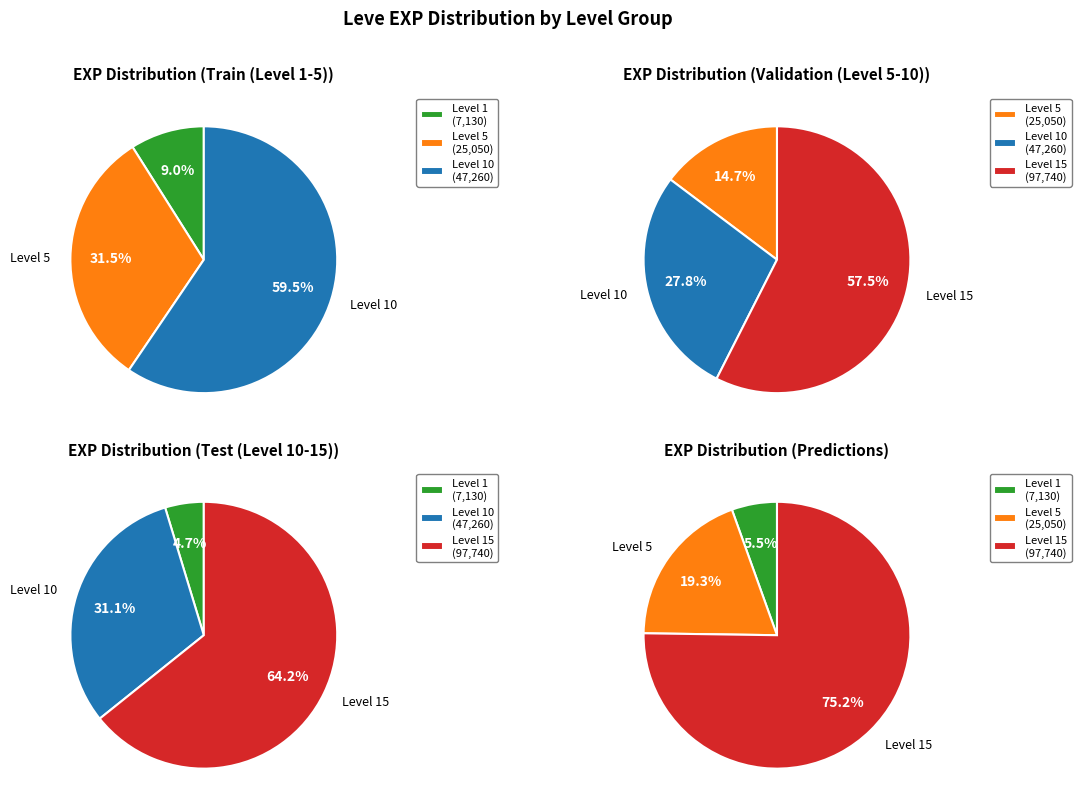

Which series changed the most between Leve 5 and 5?

Level 10